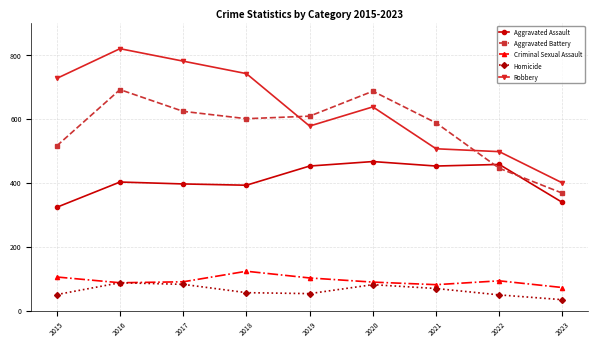

At which label does Homicide first exceed 56?

2016